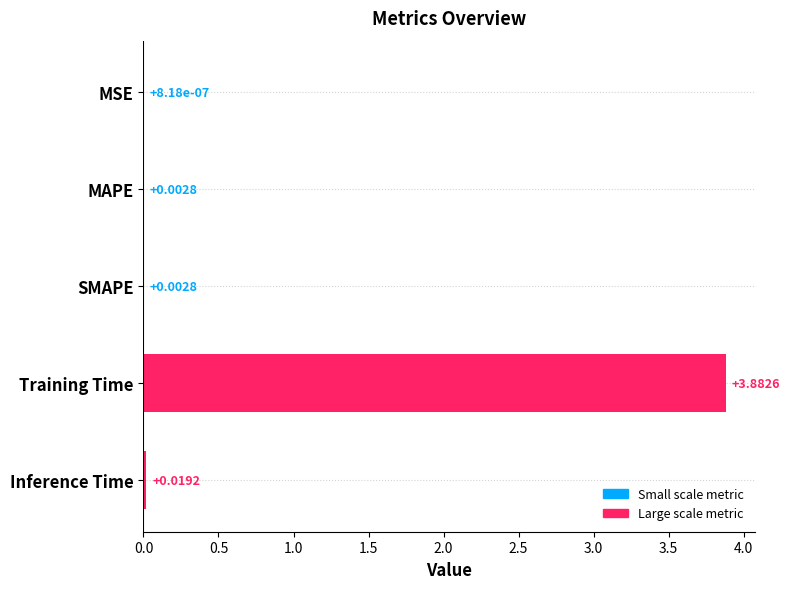

What is the sum of the values at Training Time and Inference Time?

3.9